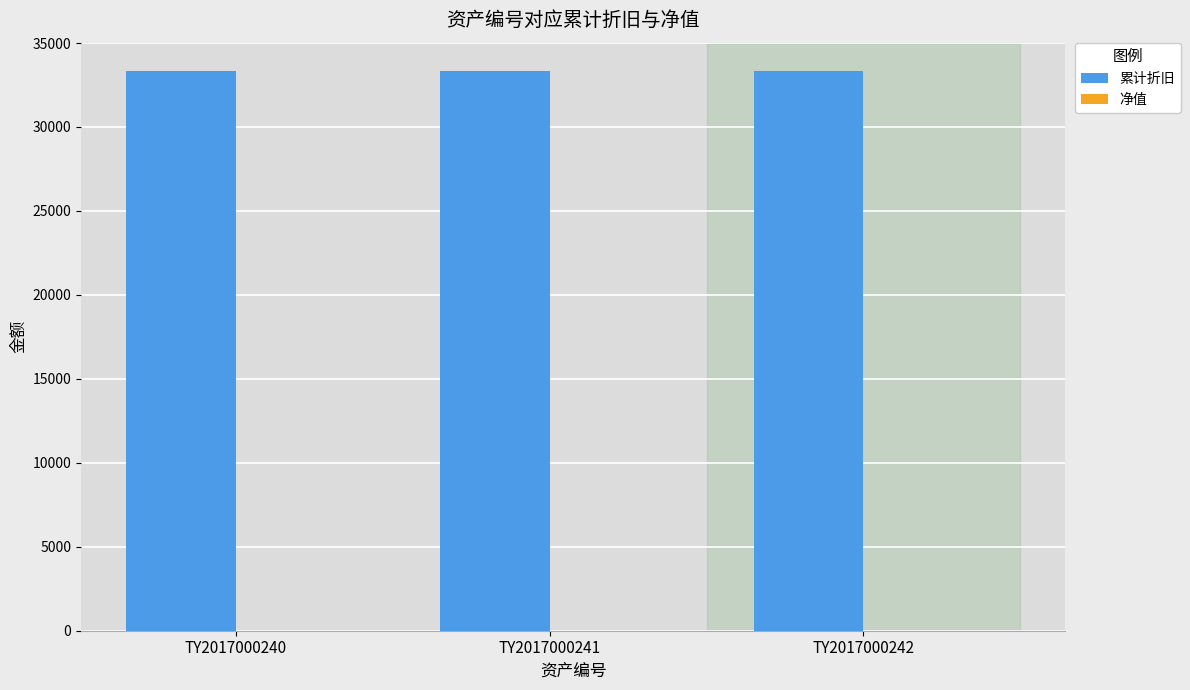

Which series has the largest total across all categories?

累计折旧